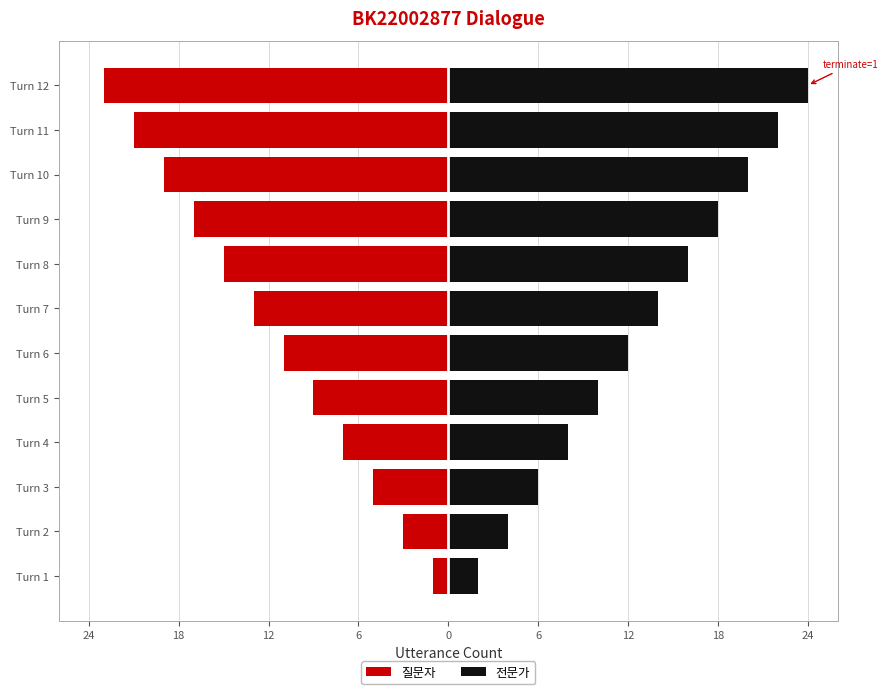

How many distinct data groups are displayed?

2